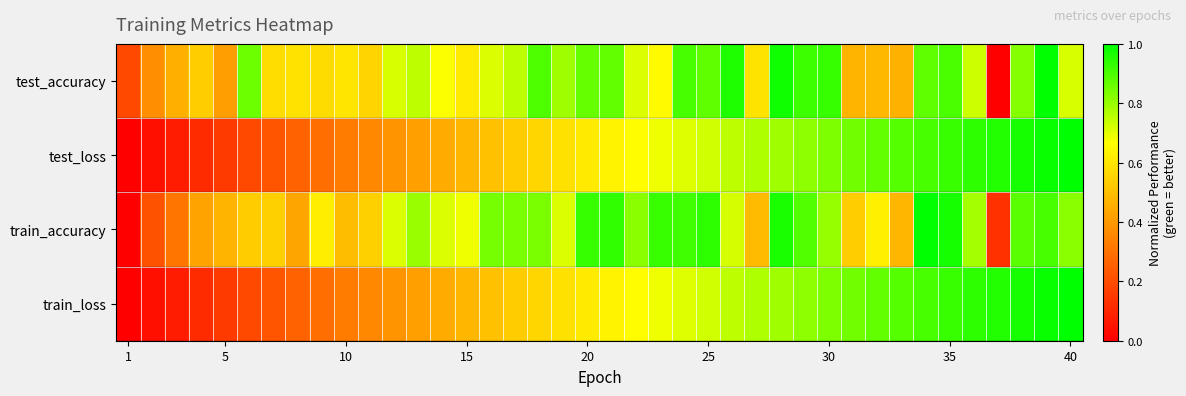

Count the number of categories in the chart.

40